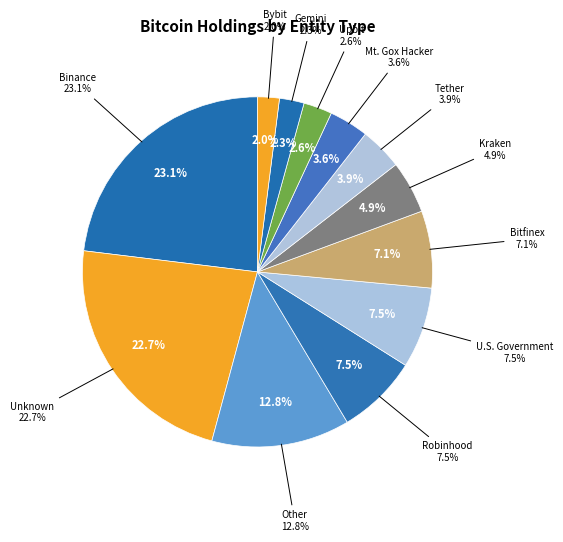

Is 26 the majority of the pie?

No